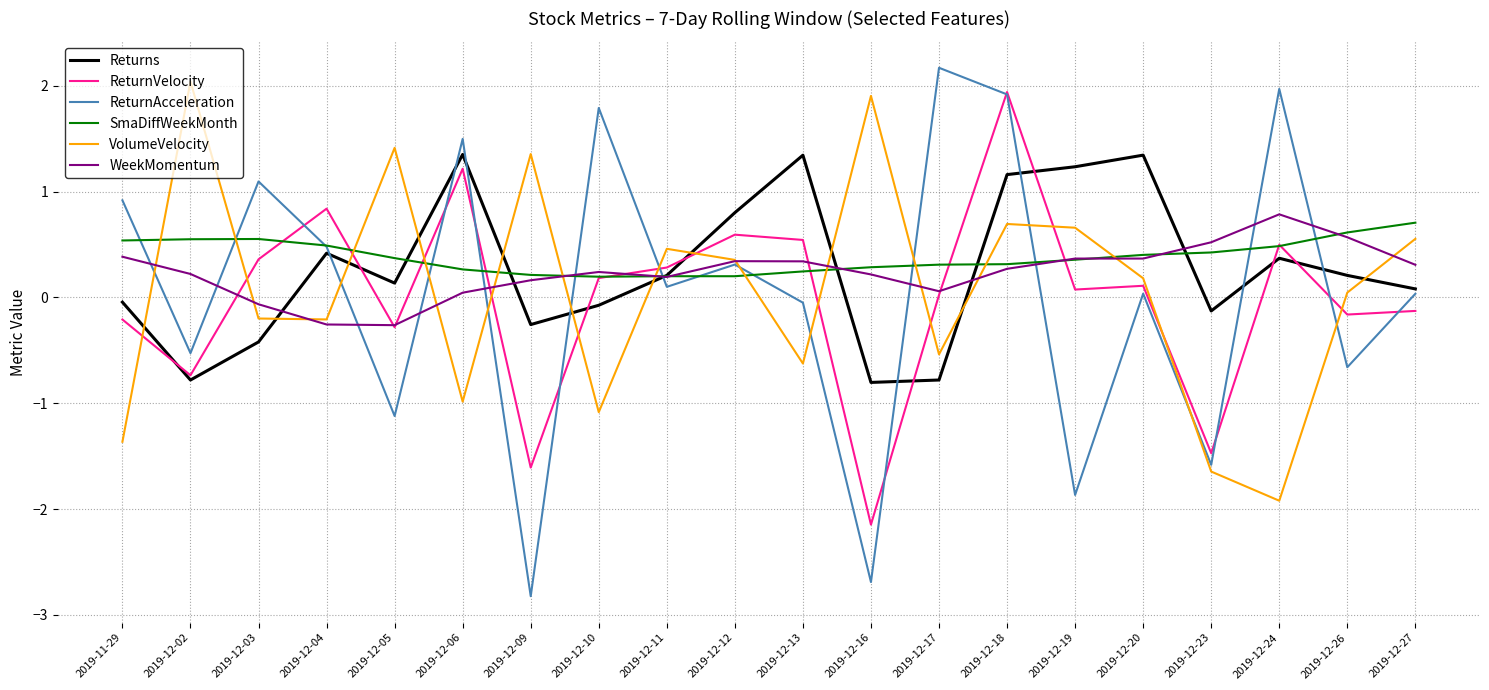

Which label corresponds to the largest value in the chart?

2019-12-17